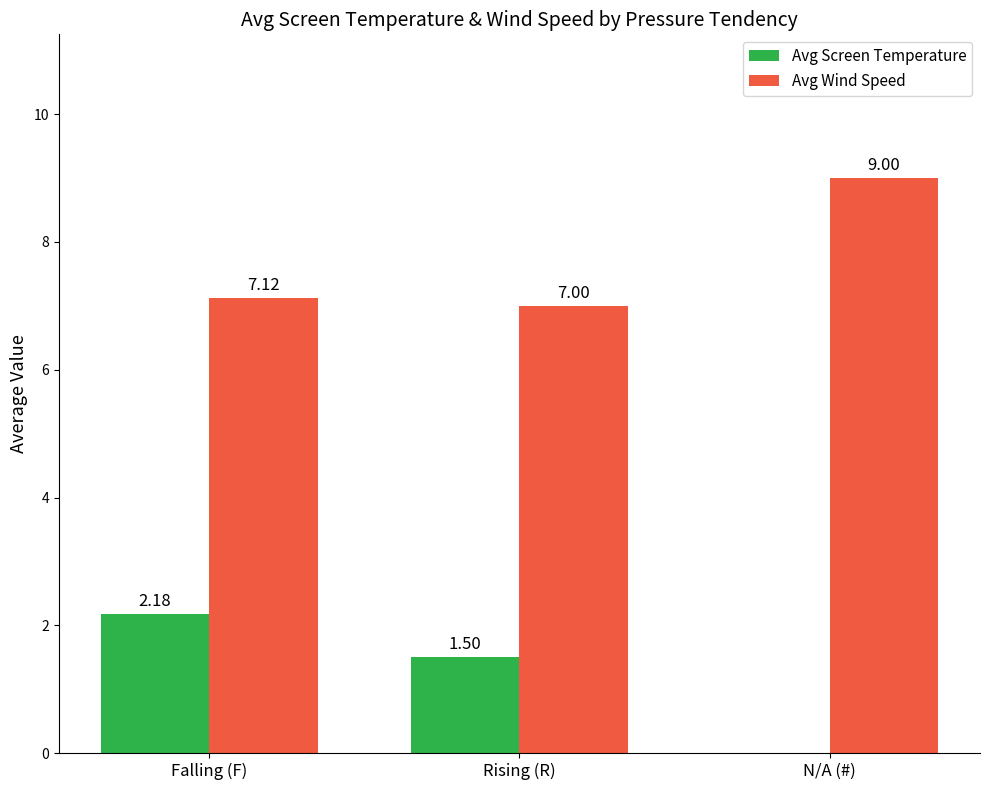

Which series has the widest spread of values?

Avg Screen Temperature